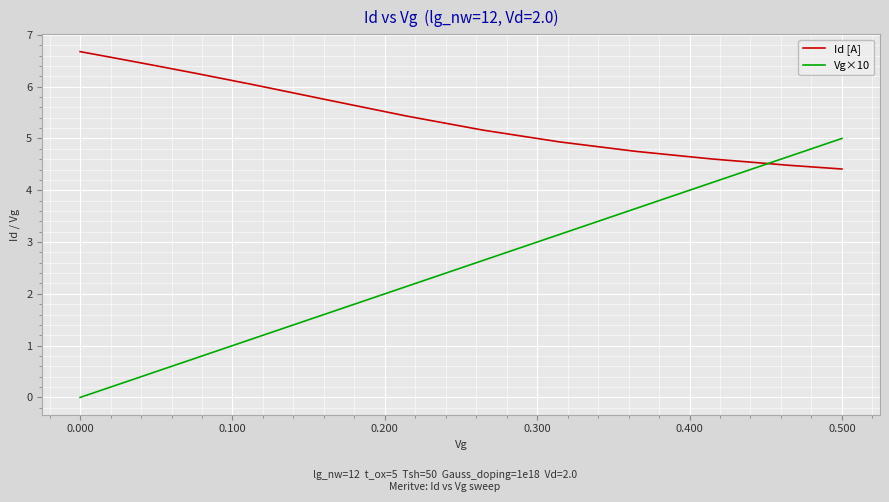

Which series has the widest spread of values?

Vg×10